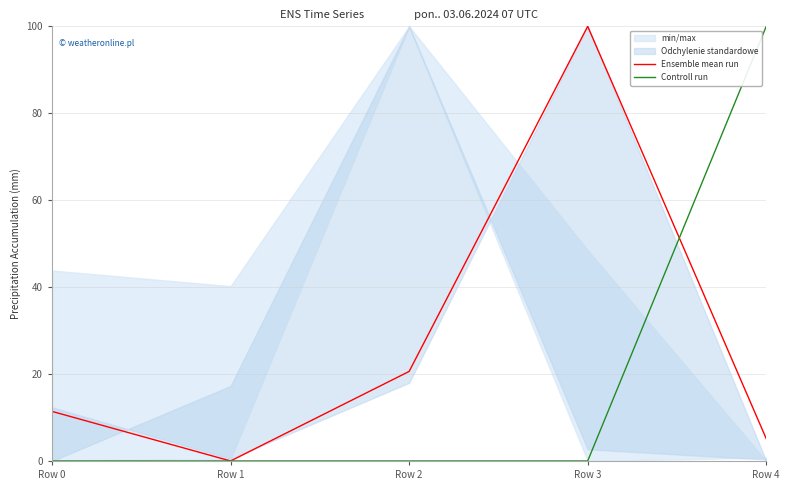

At which category does the chart reach its minimum across all series?

Row 1